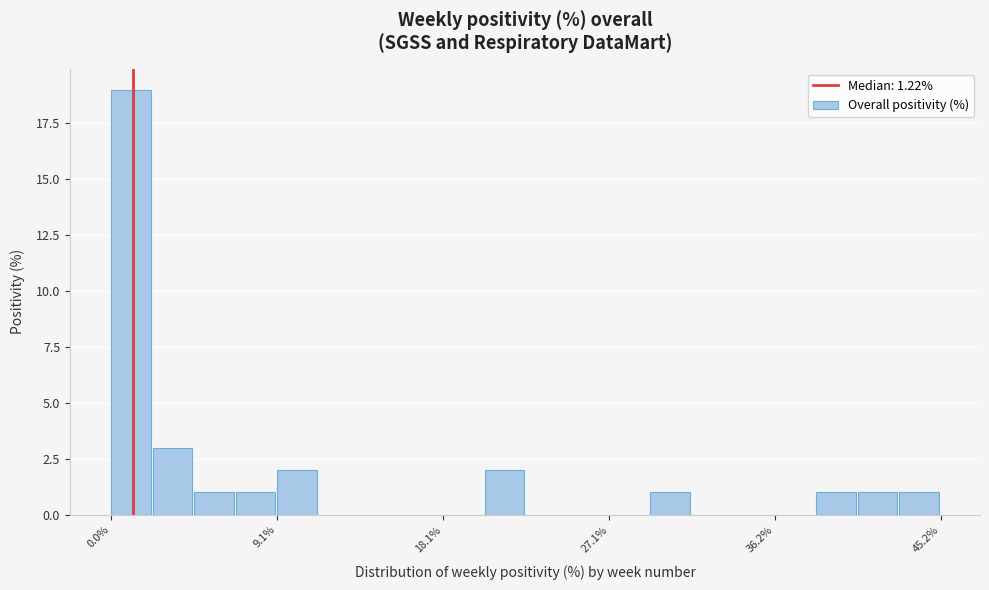

Around what value on the x-axis is the tallest bar? Give the approximate position of its centre, as read against the axis.

1